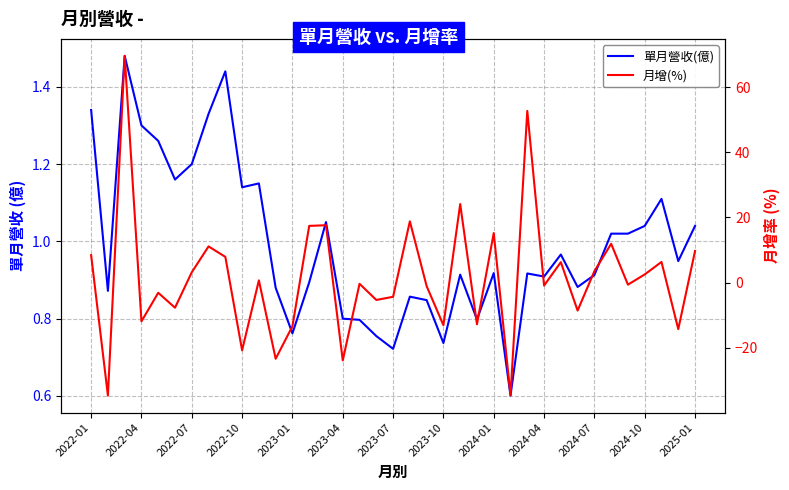

What is the lowest value of the 月增(%) series?

-34.7